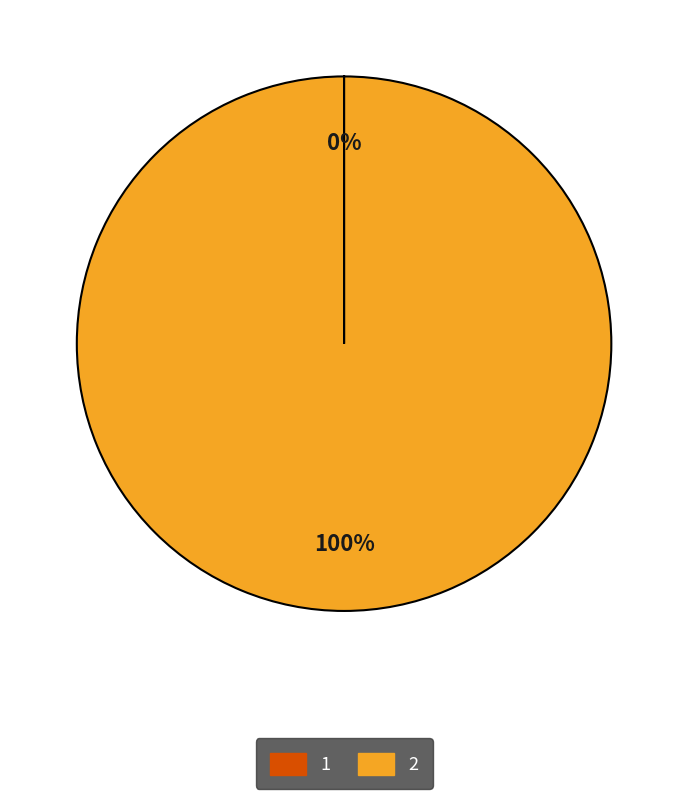

To the nearest percent, what is the average slice percentage?

50%